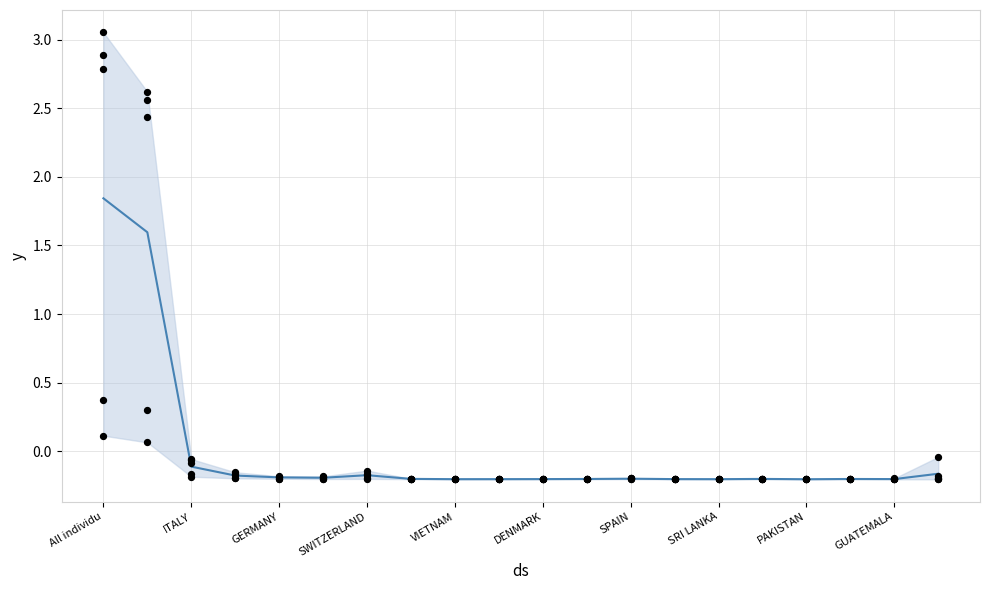

Which series has the largest total across all categories?

y (201712)